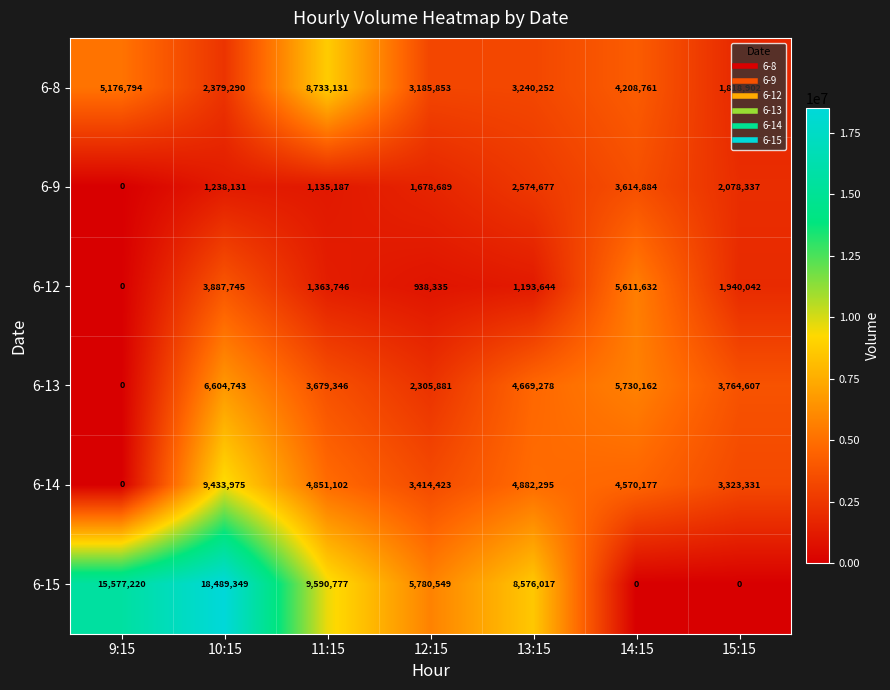

Which series changed the most between 10:15 and 14:15?

6-15